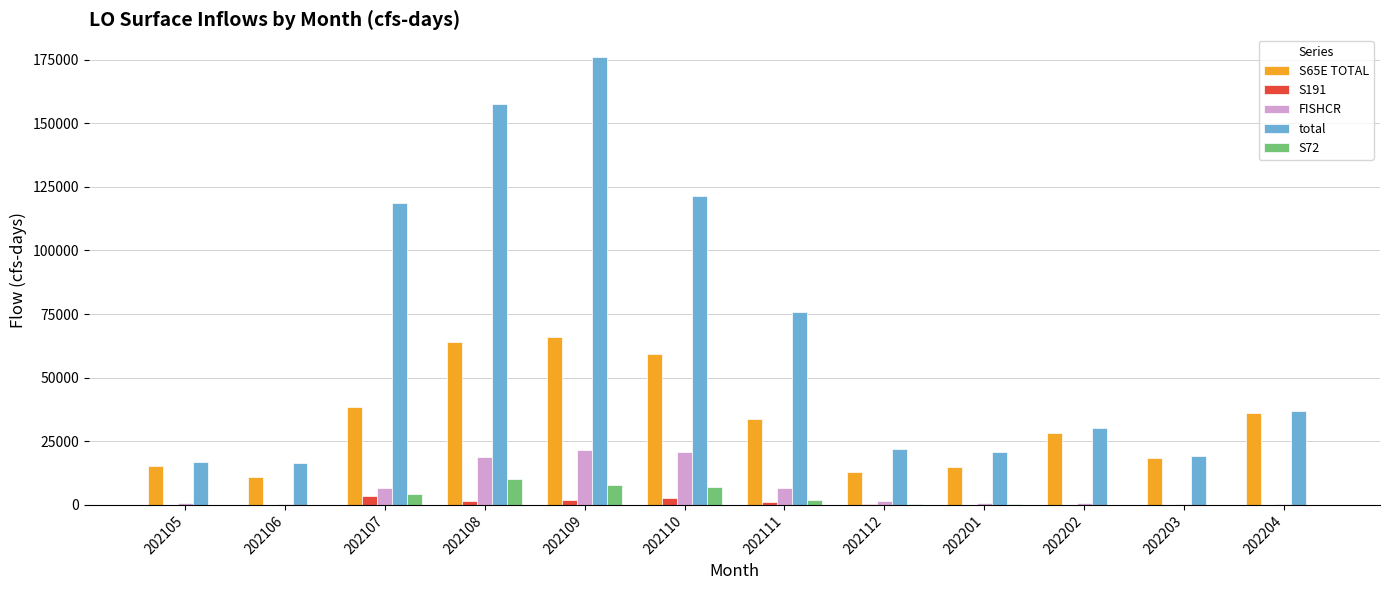

At which category is the sum across all series the highest?

202109